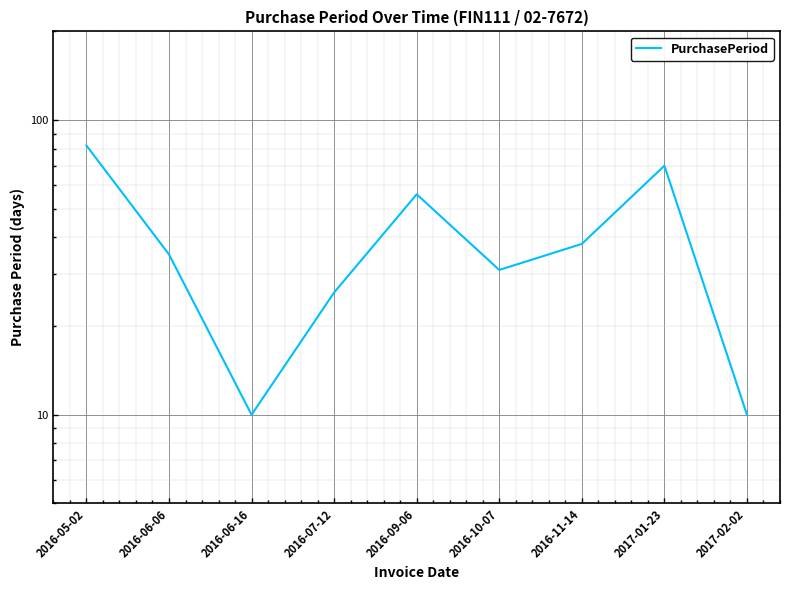

What position from the right is 2017-01-23?

2